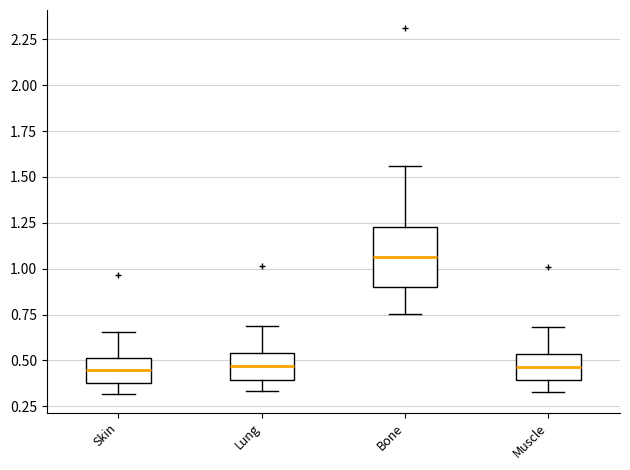

Reading left to right, read every box against the y-axis: the position of its median line, the range the box covers, and the ends of its whiskers. The values are not printed on the chart, so give them approximately, as read against the axis.

Skin: median 0.45, box 0.40 to 0.50, whiskers 0.30 to 0.65
Lung: median 0.45, box 0.40 to 0.55, whiskers 0.35 to 0.70
Bone: median 1.05, box 0.90 to 1.25, whiskers 0.75 to 1.55
Muscle: median 0.45, box 0.40 to 0.55, whiskers 0.35 to 0.70